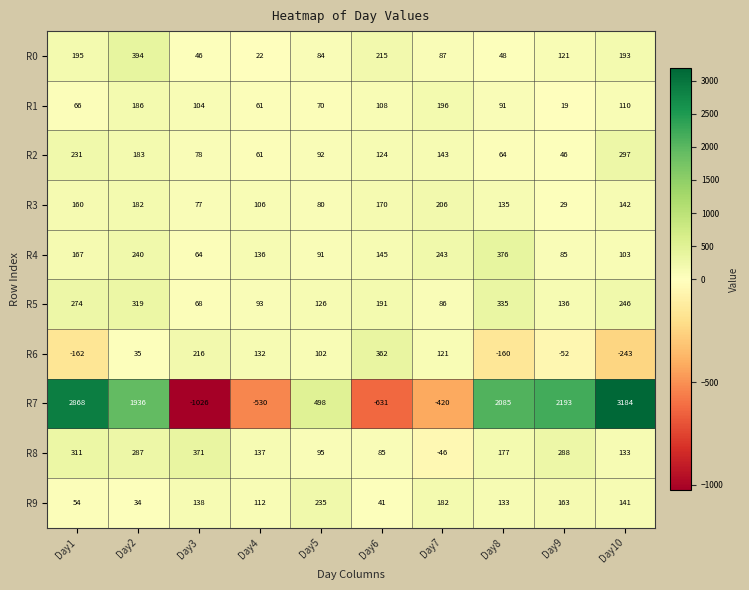

Which series changed the most between Day4 and Day5?

R7